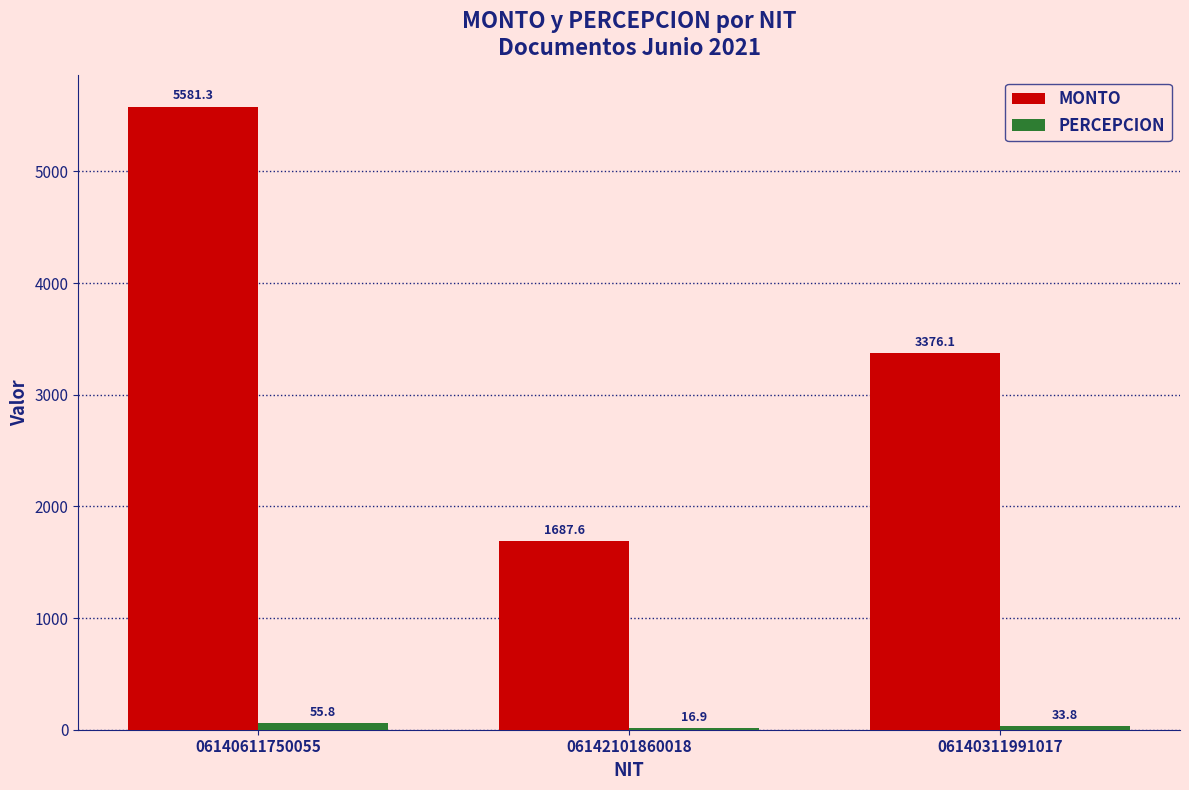

Where is MONTO nearest to the value 3634?

06140311991017